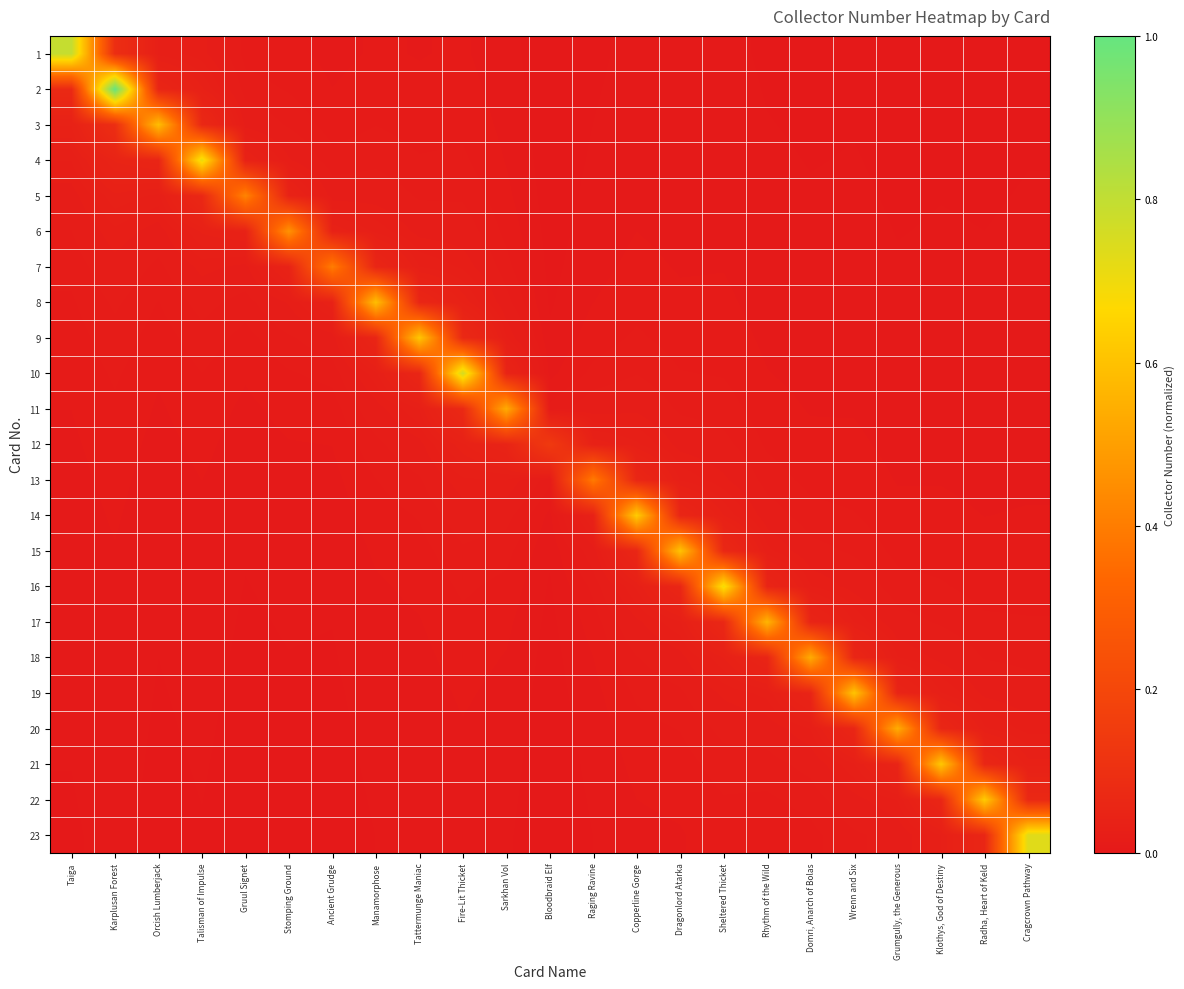

At how many categories does at least one series exceed 0?

23